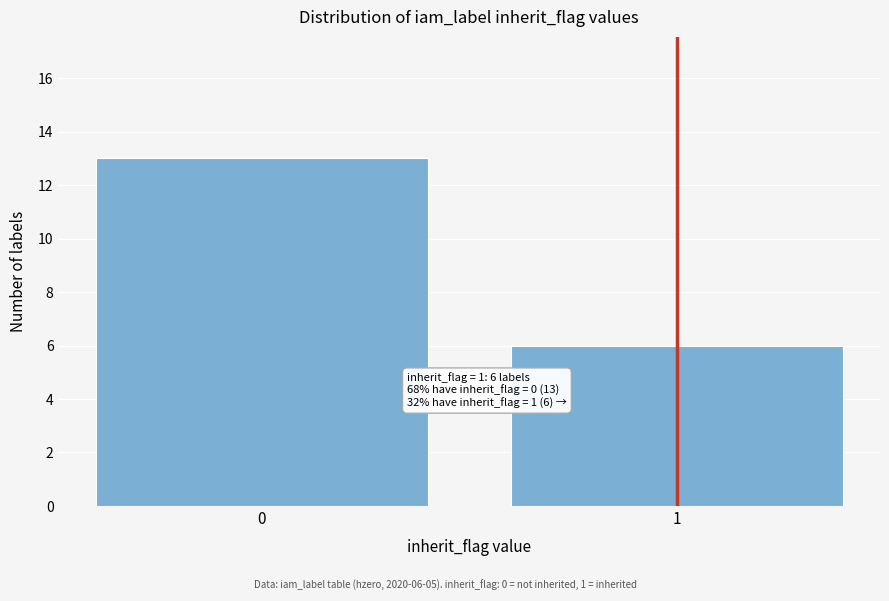

Reading right to left, extract all data points from this chart.

1=6	0=13